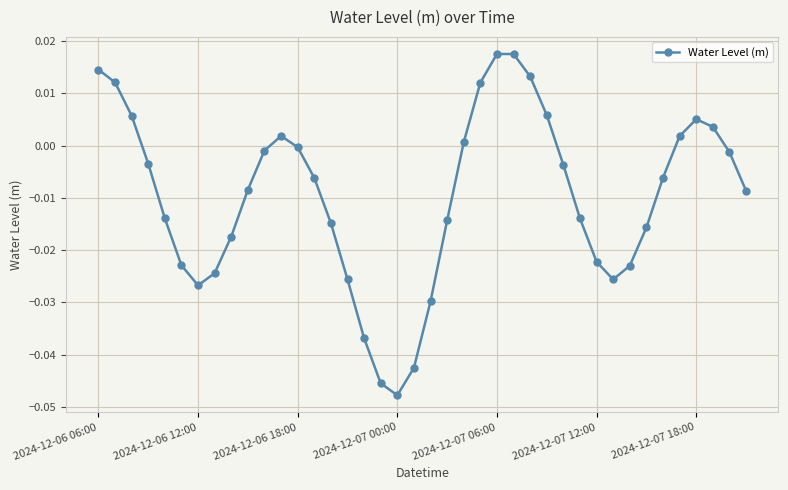

How many values are below zero?

27